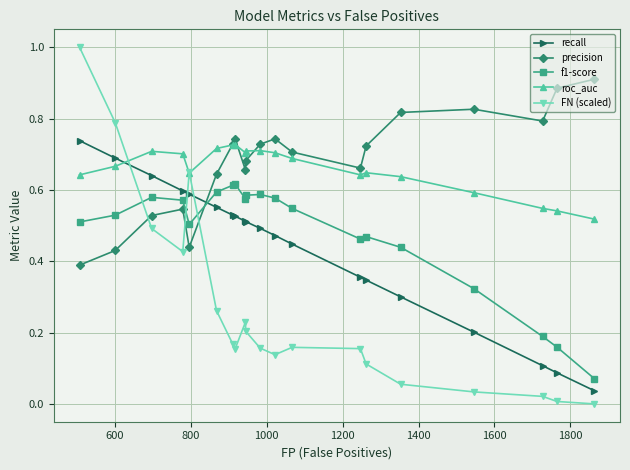

What are all the series names shown in the legend?

recall, precision, f1-score, roc_auc, FN (scaled)